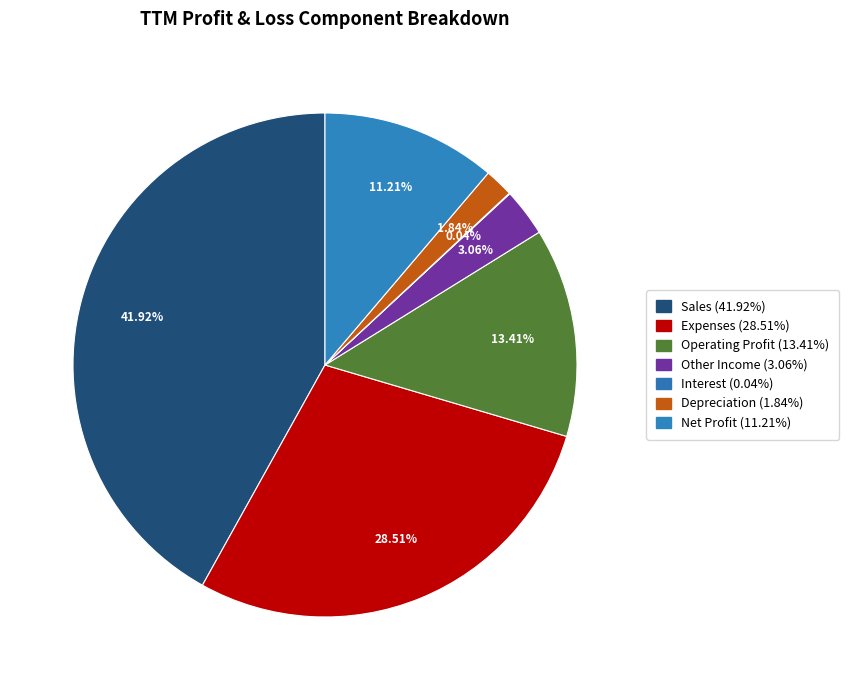

To the nearest percent, what is the average slice percentage?

14%